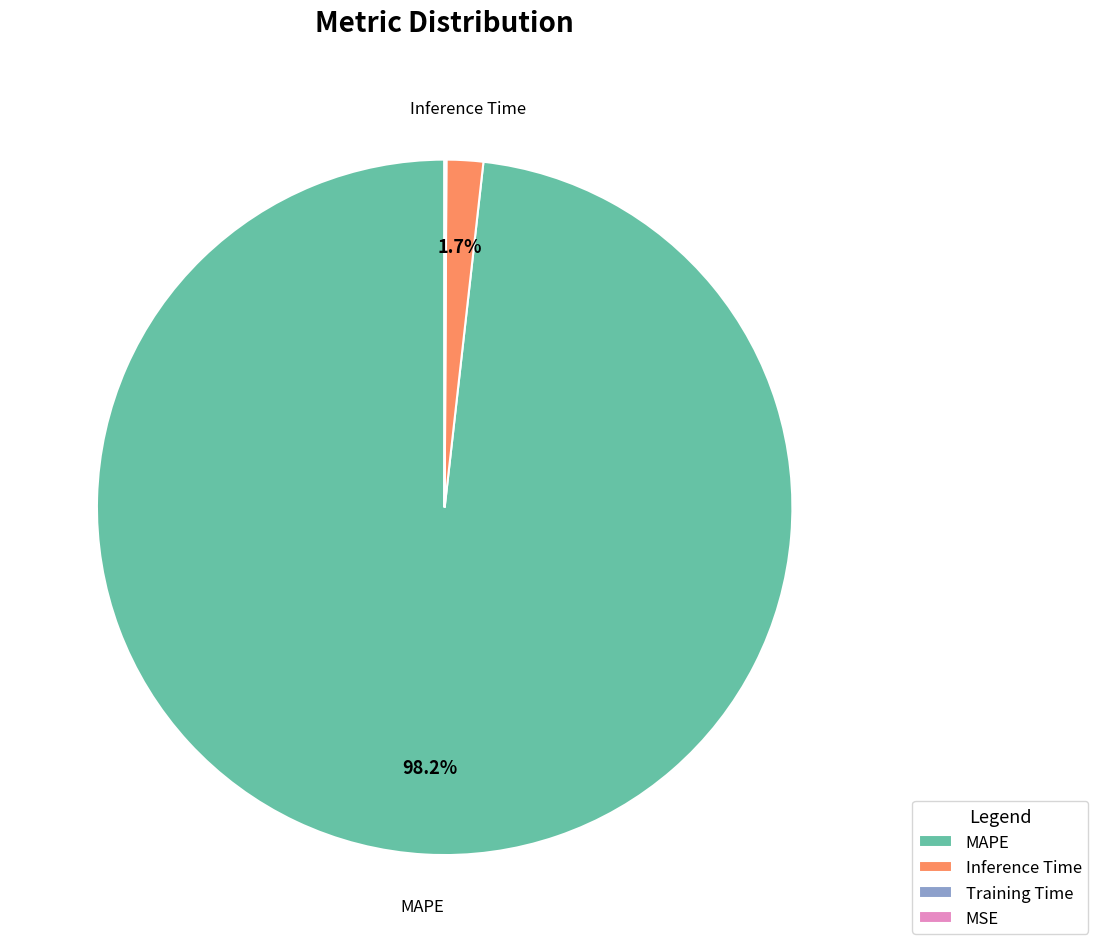

What percentage is NOT represented by Inference Time?

98.3%